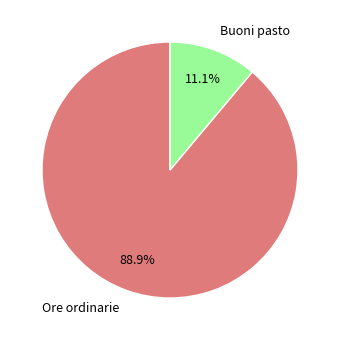

Which category has the smallest portion of the pie?

Buoni pasto